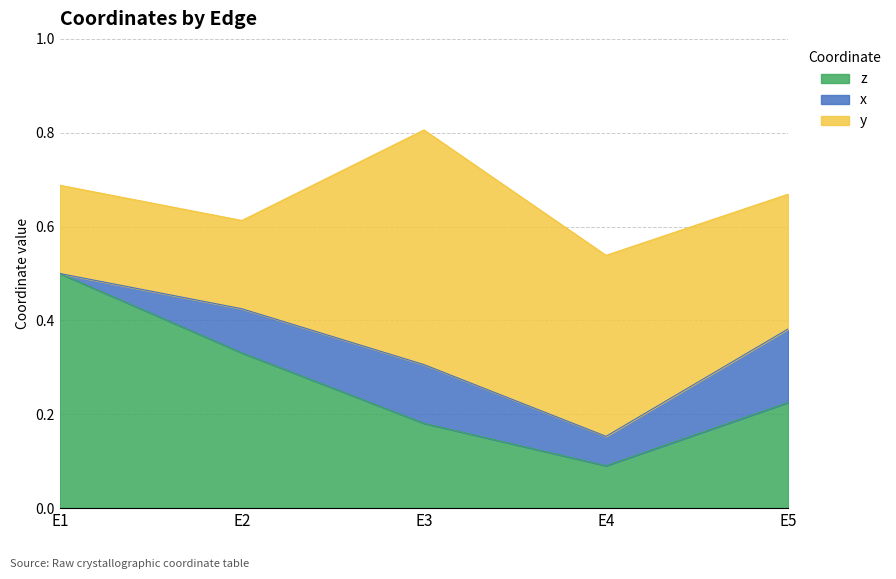

At how many categories does at least one series exceed 0?

5